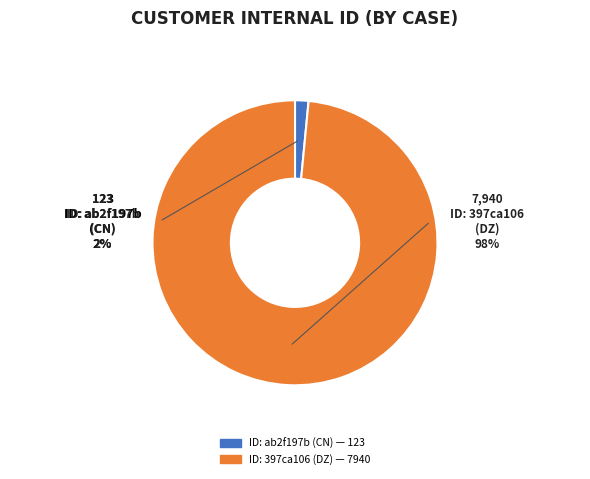

Which category has the smallest portion of the pie?

ab2f197b-0f08-4fa6-b478-92492255c29b